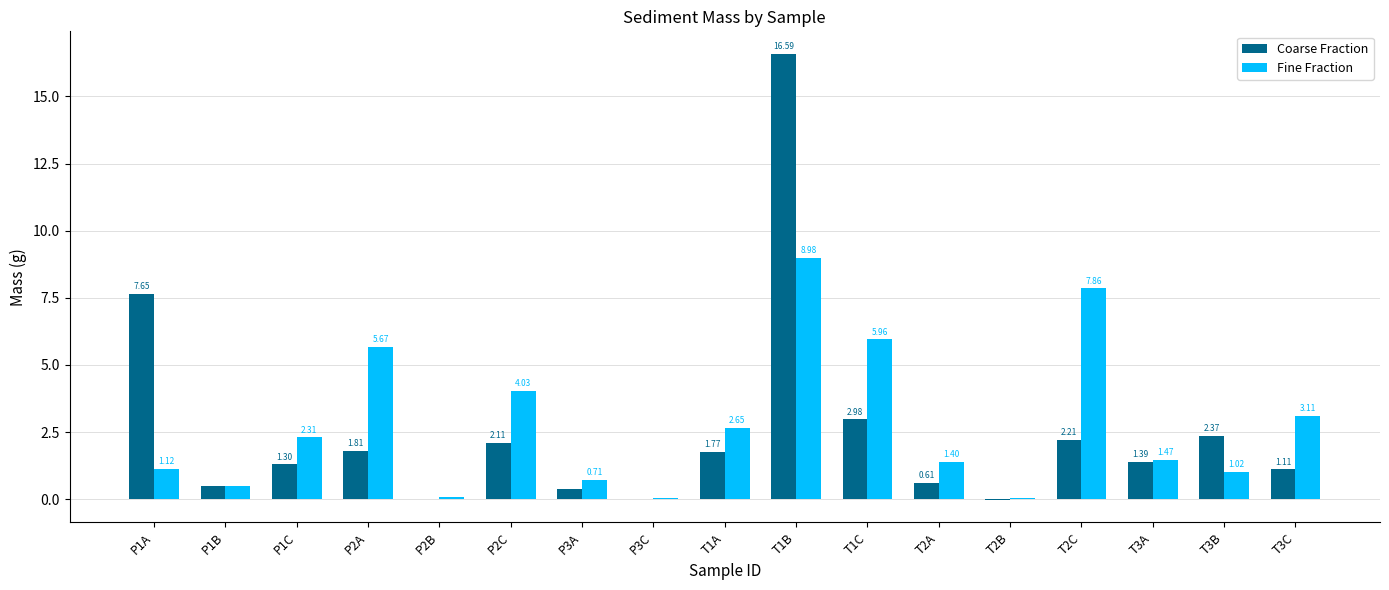

At which category does the chart reach its peak across all series?

T1B